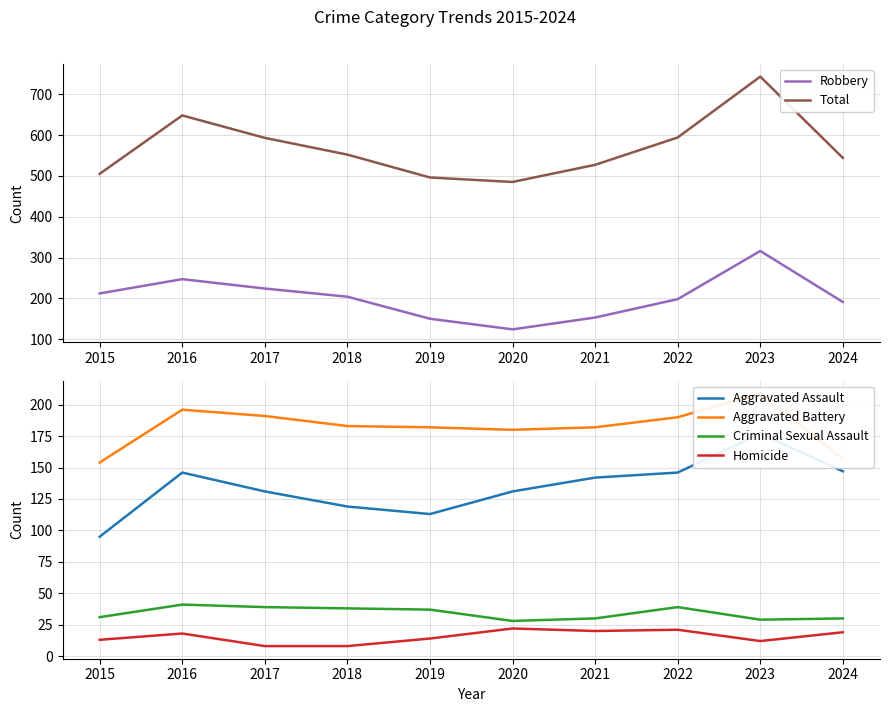

What is the total value across all series at 2015?

1010